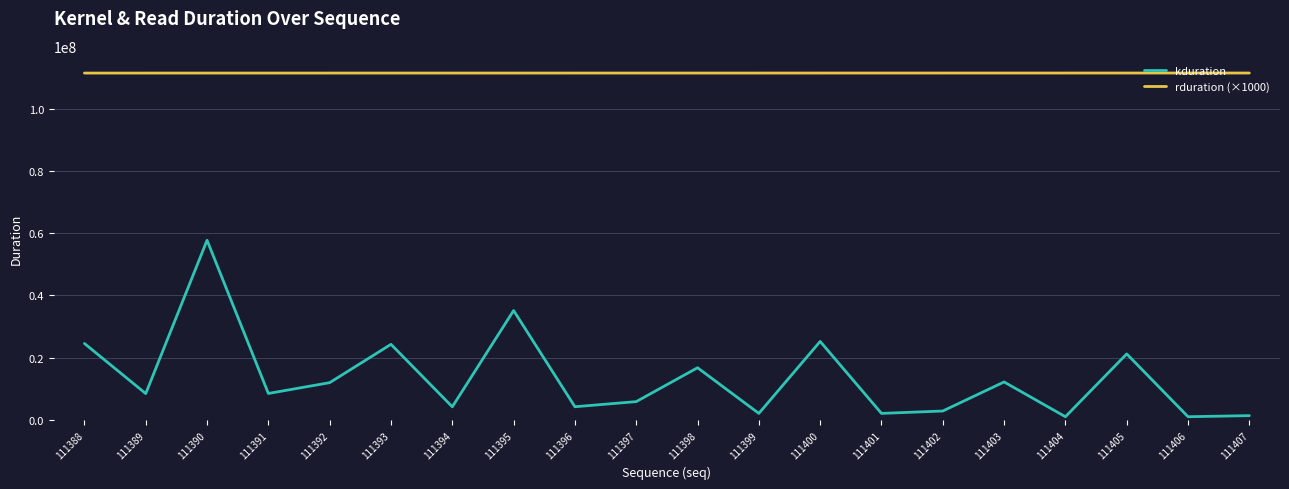

At 111389, list the series in order from smallest to largest.

kduration, rduration (×1000)